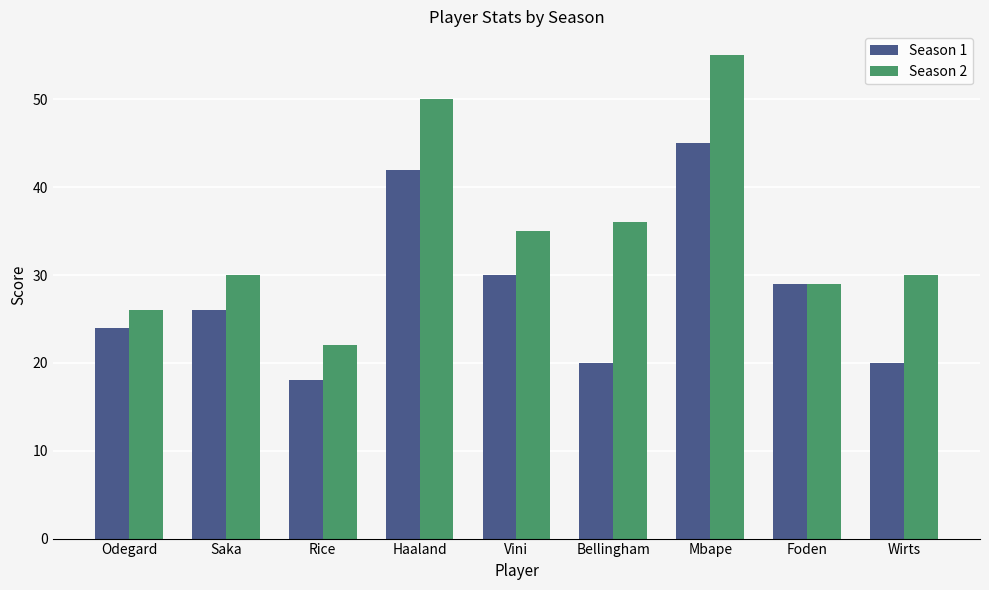

Reading right to left, list all the values displayed in this chart.

Season 1: 20	29	45	20	30	42	18	26	24
Season 2: 30	29	55	36	35	50	22	30	26